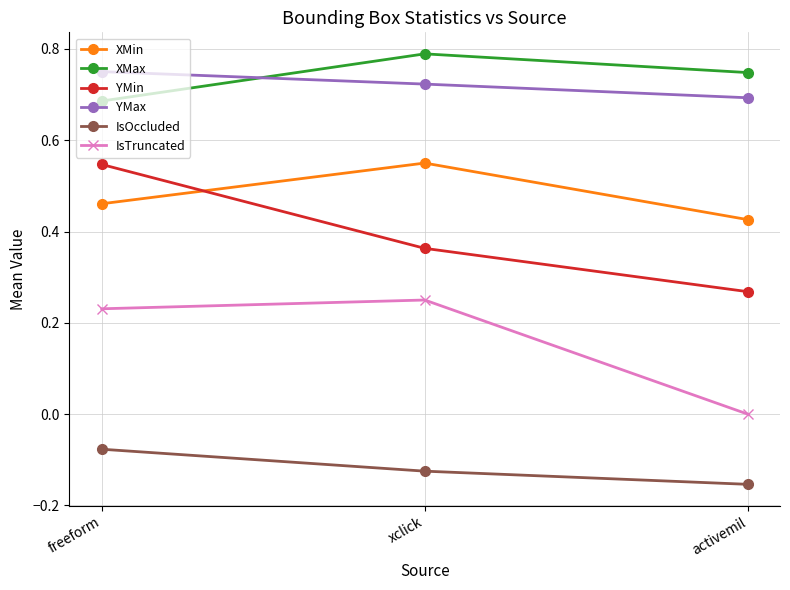

How many categories are shown in the chart?

3